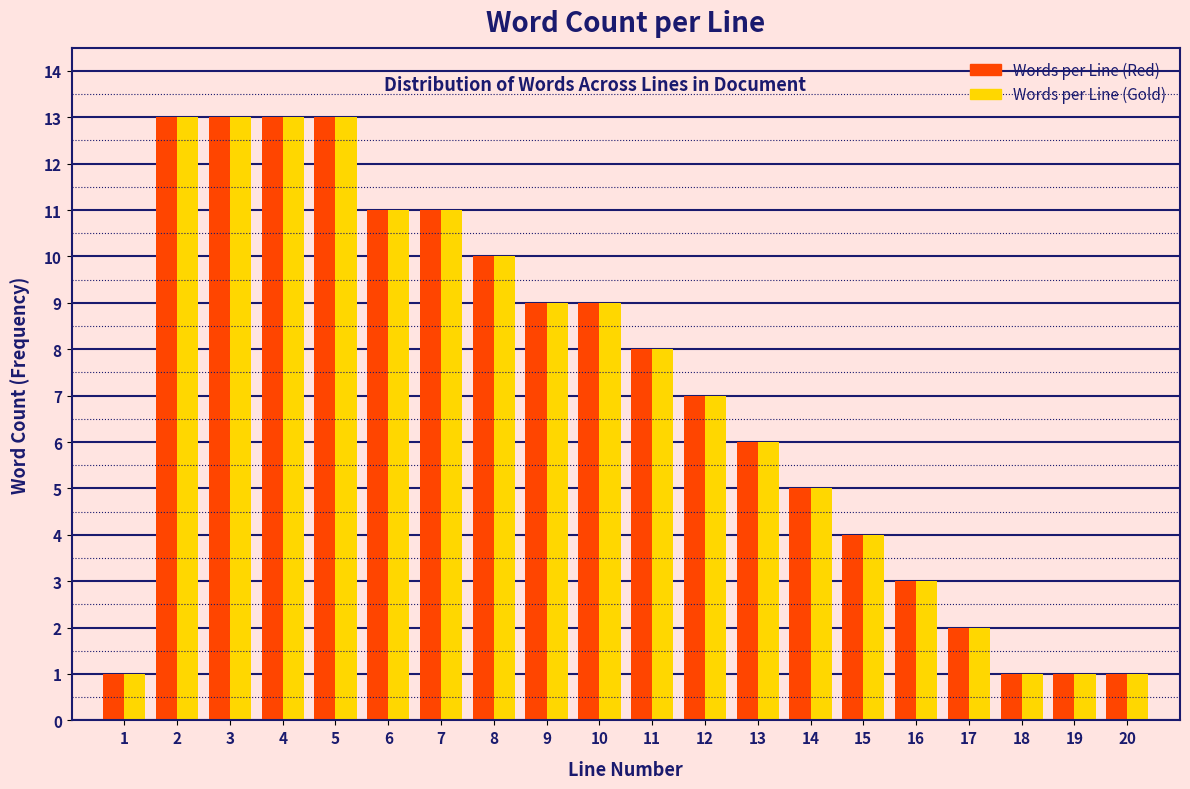

Is it true that Words per Line (Gold) equals 18 at 8?

False